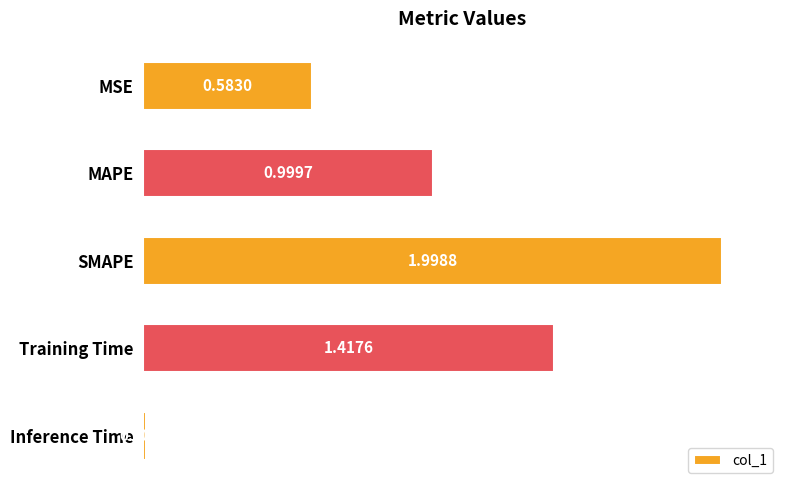

What is the sum of all values?

5.0